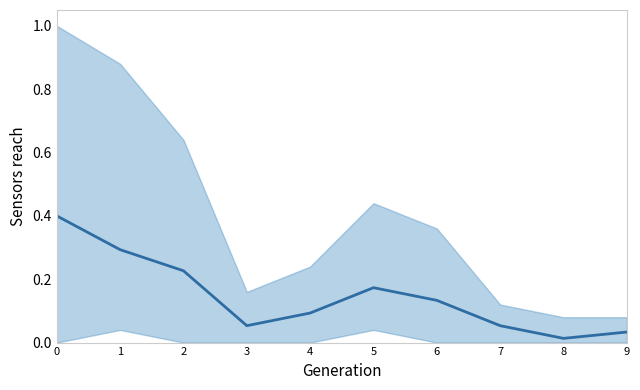

Rank the categories by value from lowest to highest.

8, 9, 3, 7, 4, 6, 5, 2, 1, 0